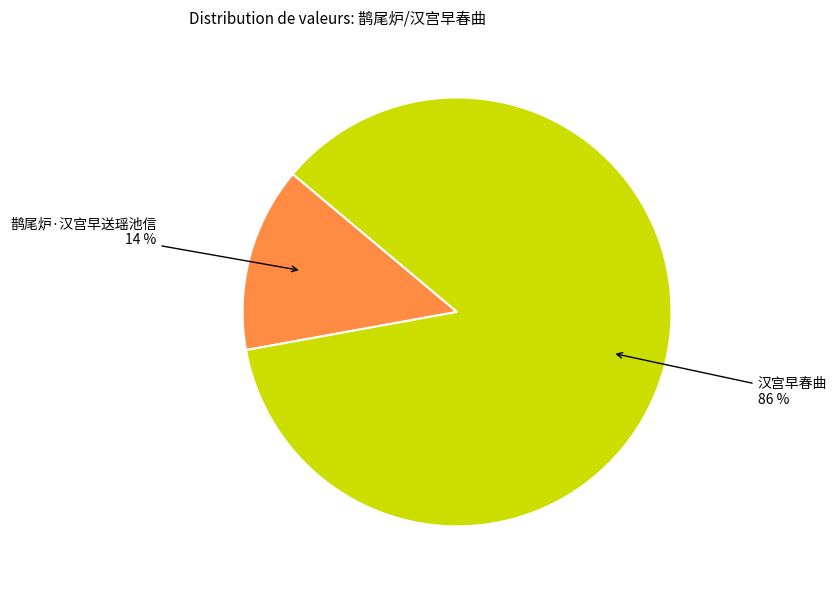

Is there any slice that represents more than half of the pie?

Yes